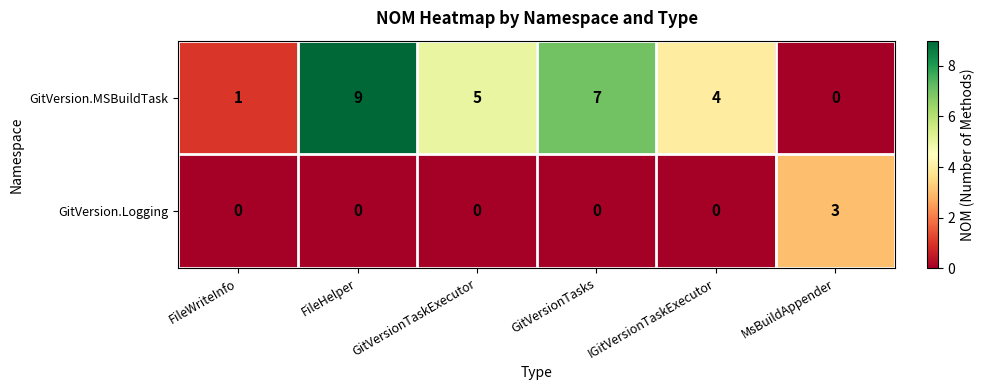

Reading left to right, extract all data points from this chart.

GitVersion.MSBuildTask: 1	9	5	7	4	0
GitVersion.Logging: 0	0	0	0	0	3